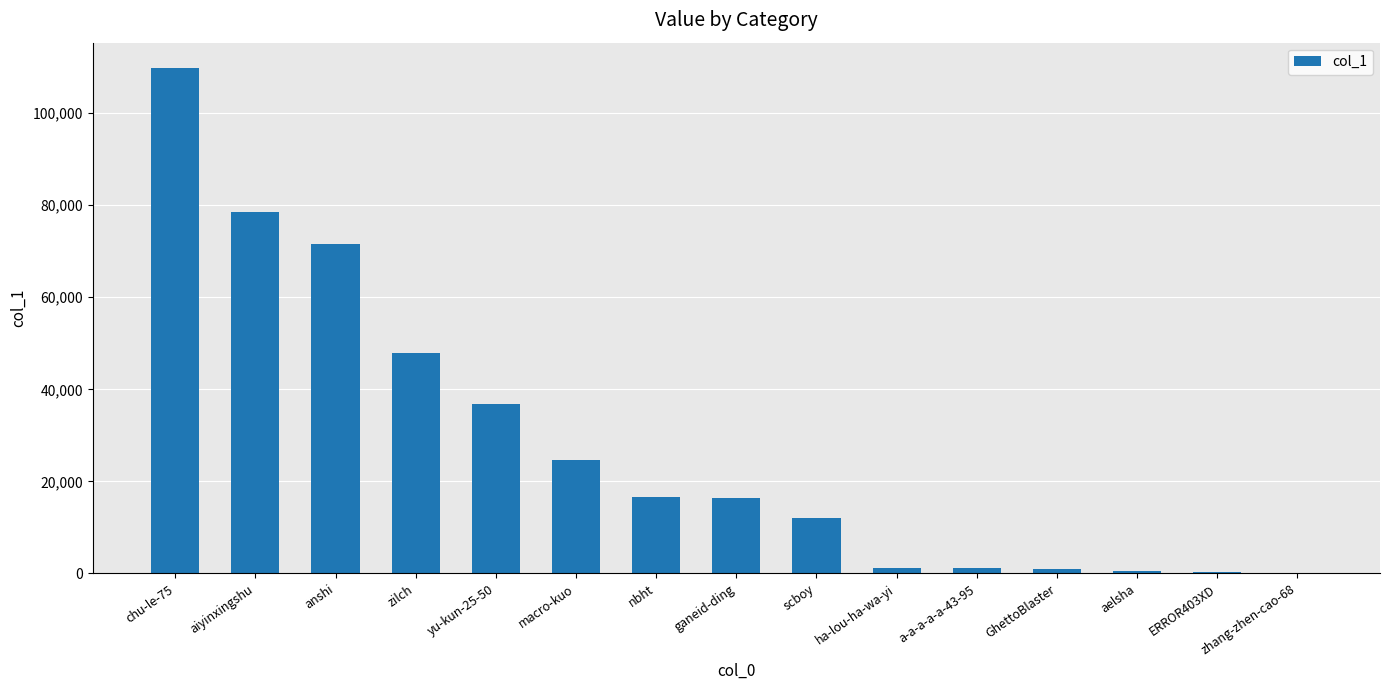

What is the sum of the values at ganeid-ding and GhettoBlaster?

17524